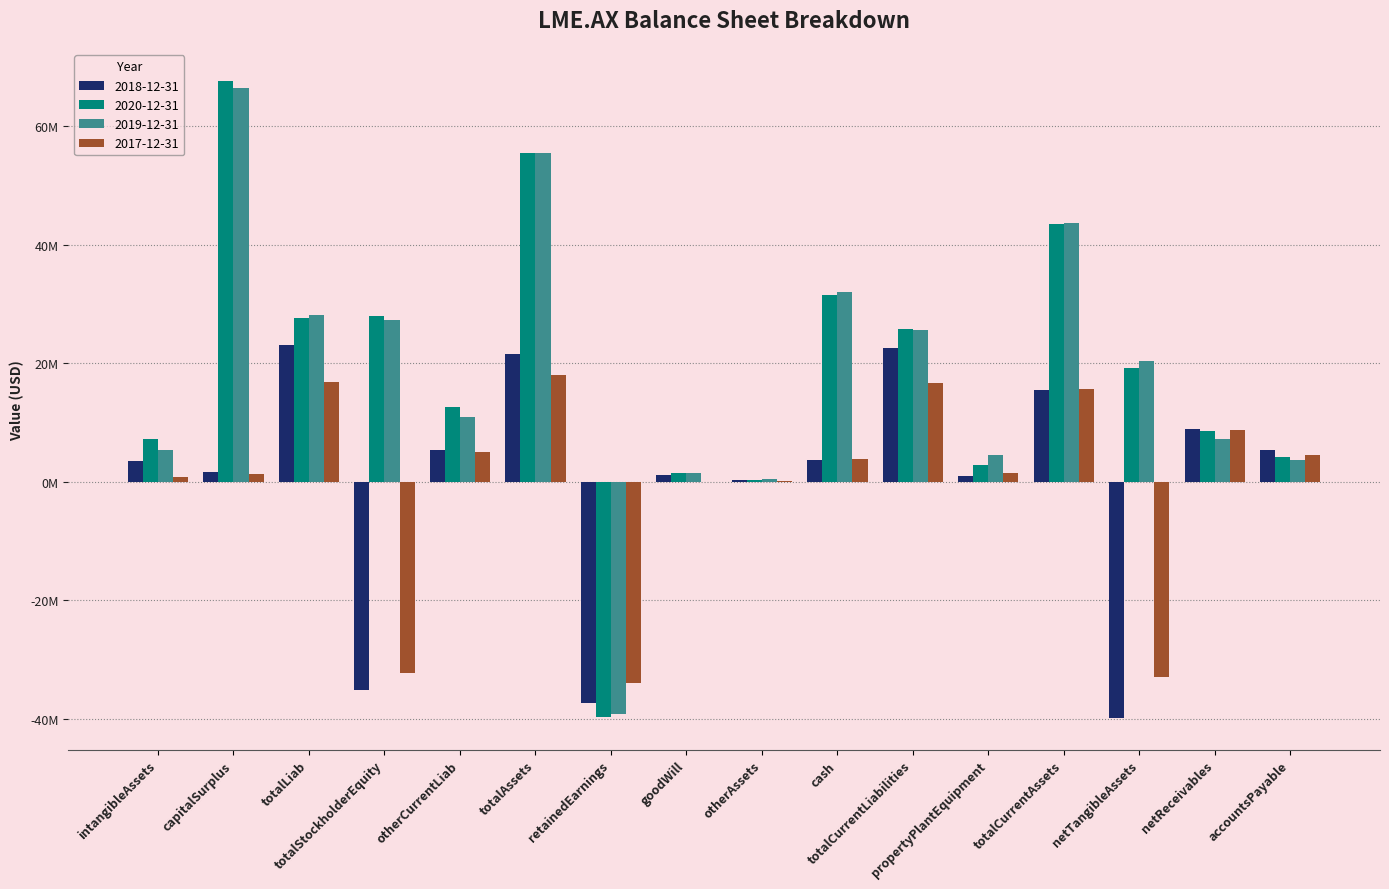

Does the chart contain stacked bars?

No